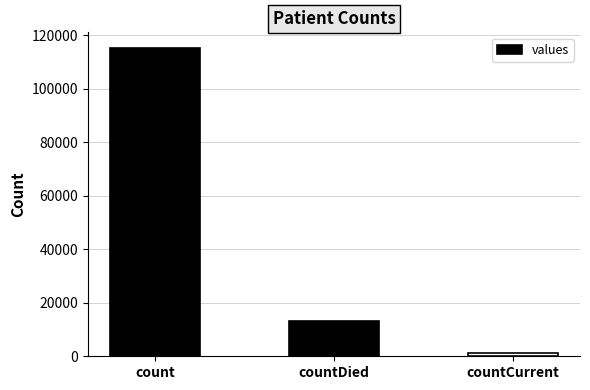

Reading left to right, what are all the values shown in this chart?

count=115379	countDied=13343	countCurrent=1383